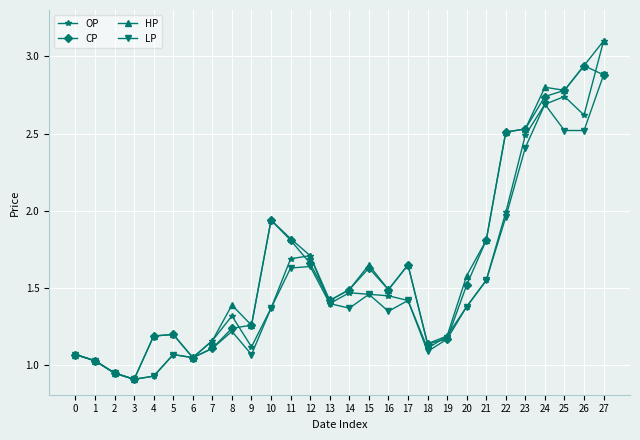

After their last crossing, which series has the higher values: CP or OP?

OP